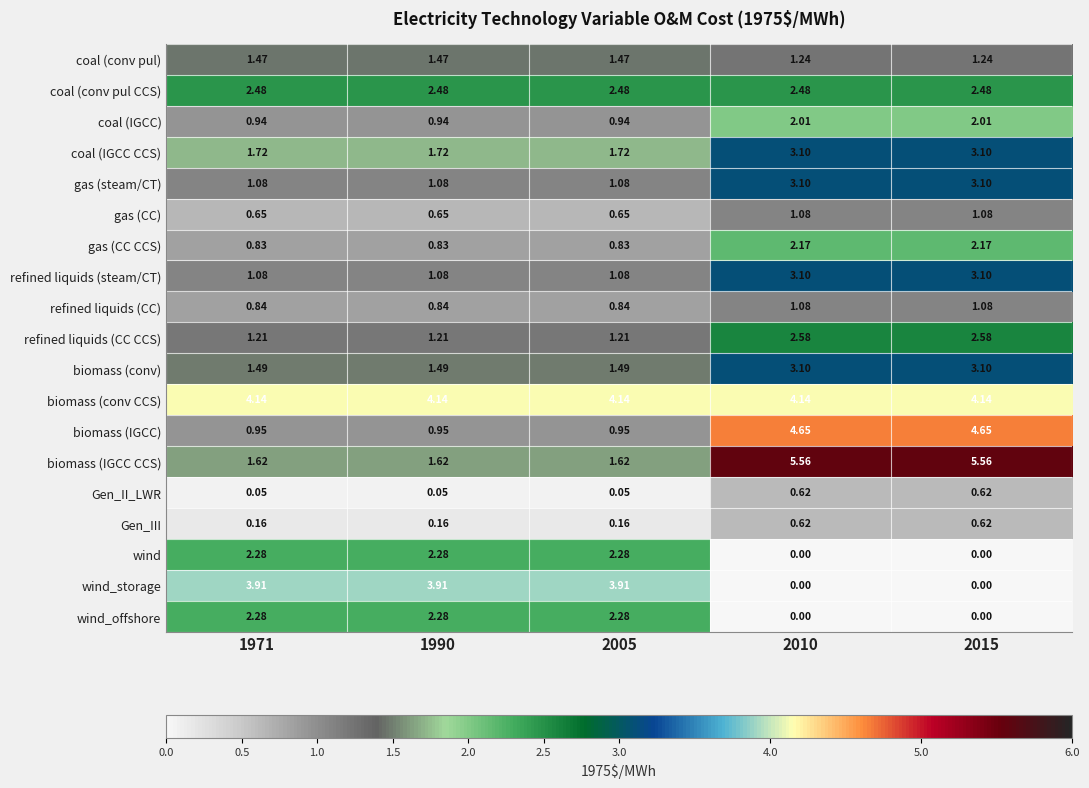

At how many categories does at least one series exceed 1?

5